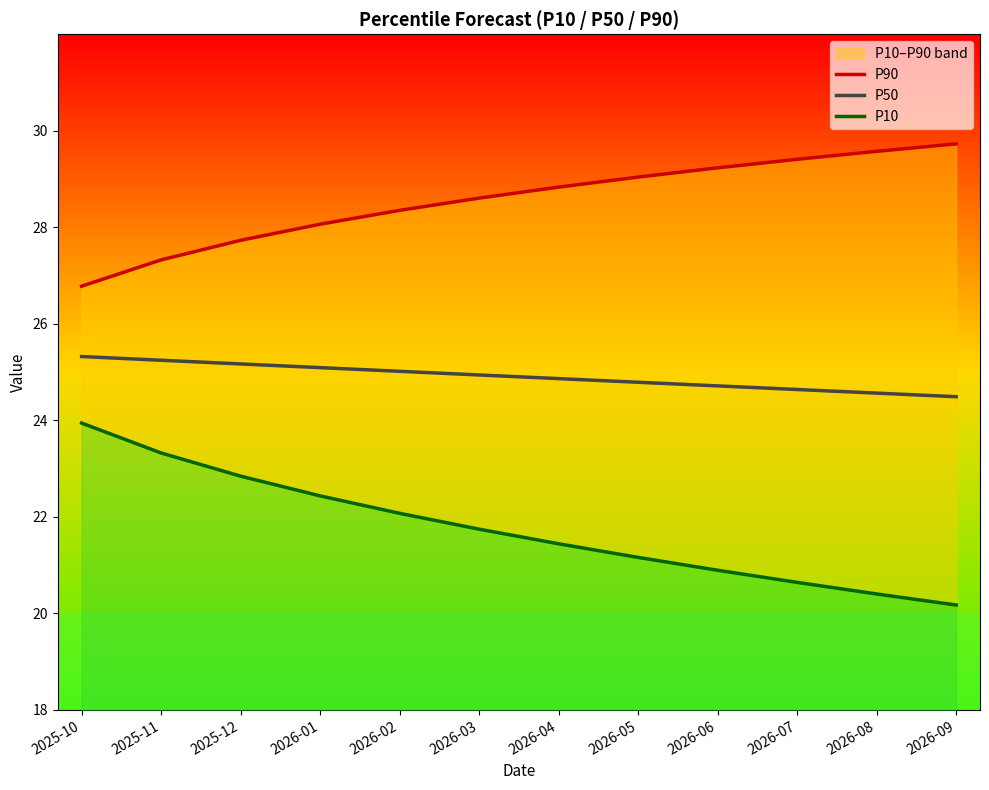

At which category is the sum across all series the highest?

2025-10